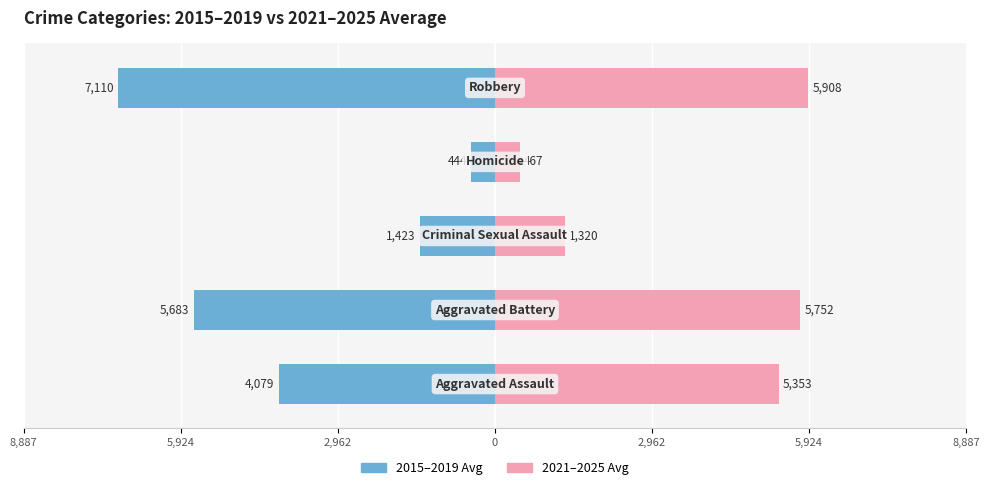

Reading left to right, list all the values displayed in this chart.

2015–2019 Avg: -4079.0	-5683.4	-1423.0	-443.6	-7109.8
2021–2025 Avg: 5353.0	5752.0	1319.6	466.8	5908.2